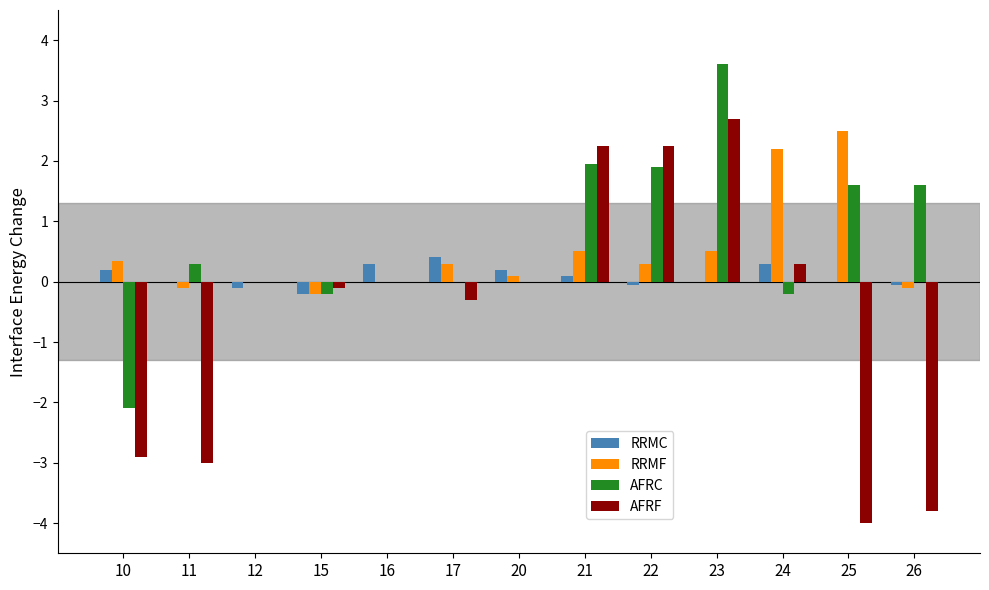

What is the maximum value for RRMC?

0.4